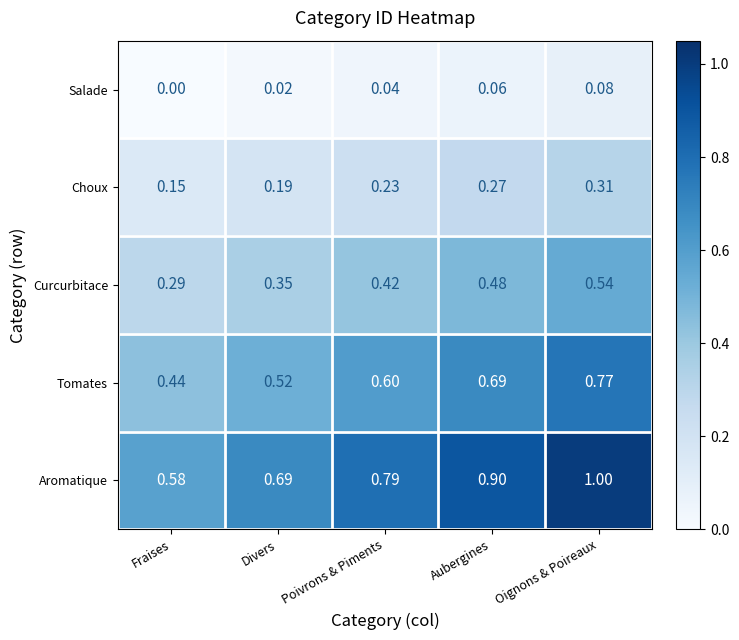

Count the number of data series in this chart.

5